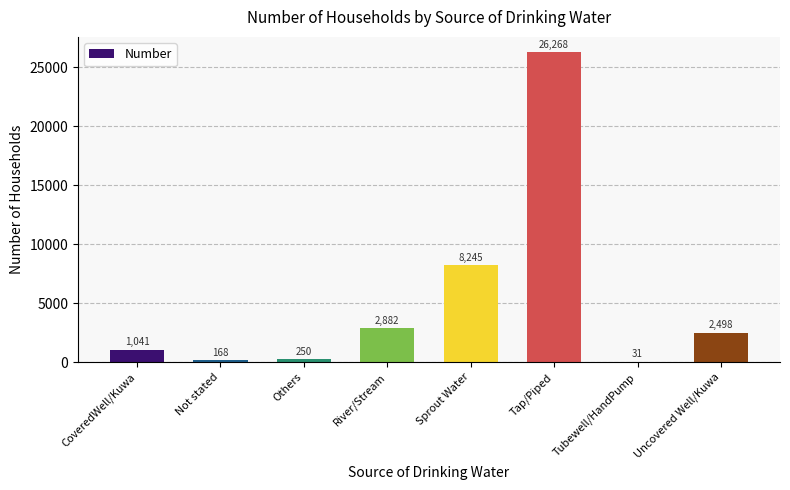

Read the value at River/Stream, to the nearest 10.

2880